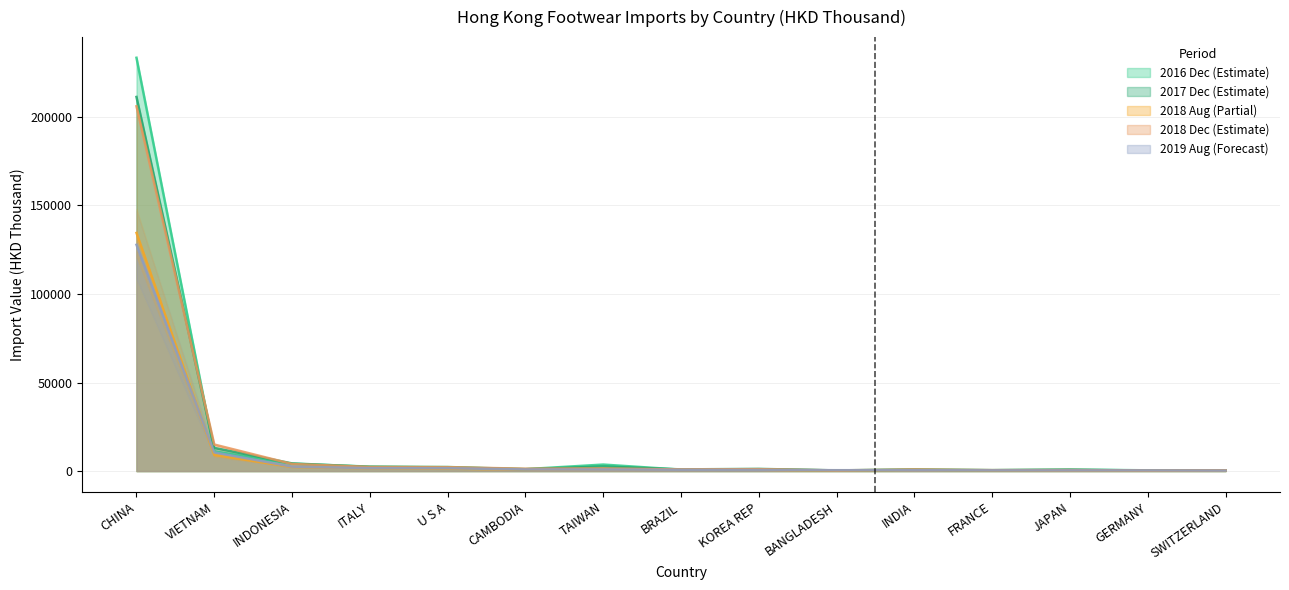

What is the label of the 8th point from the right?

BRAZIL